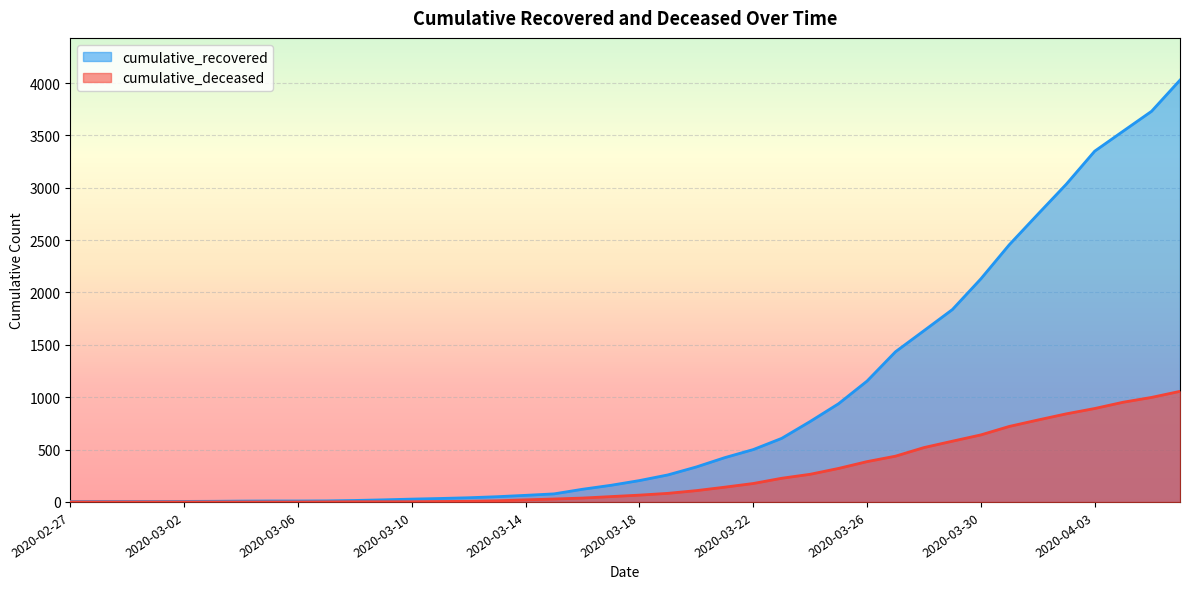

How many lines are shown in the chart?

2